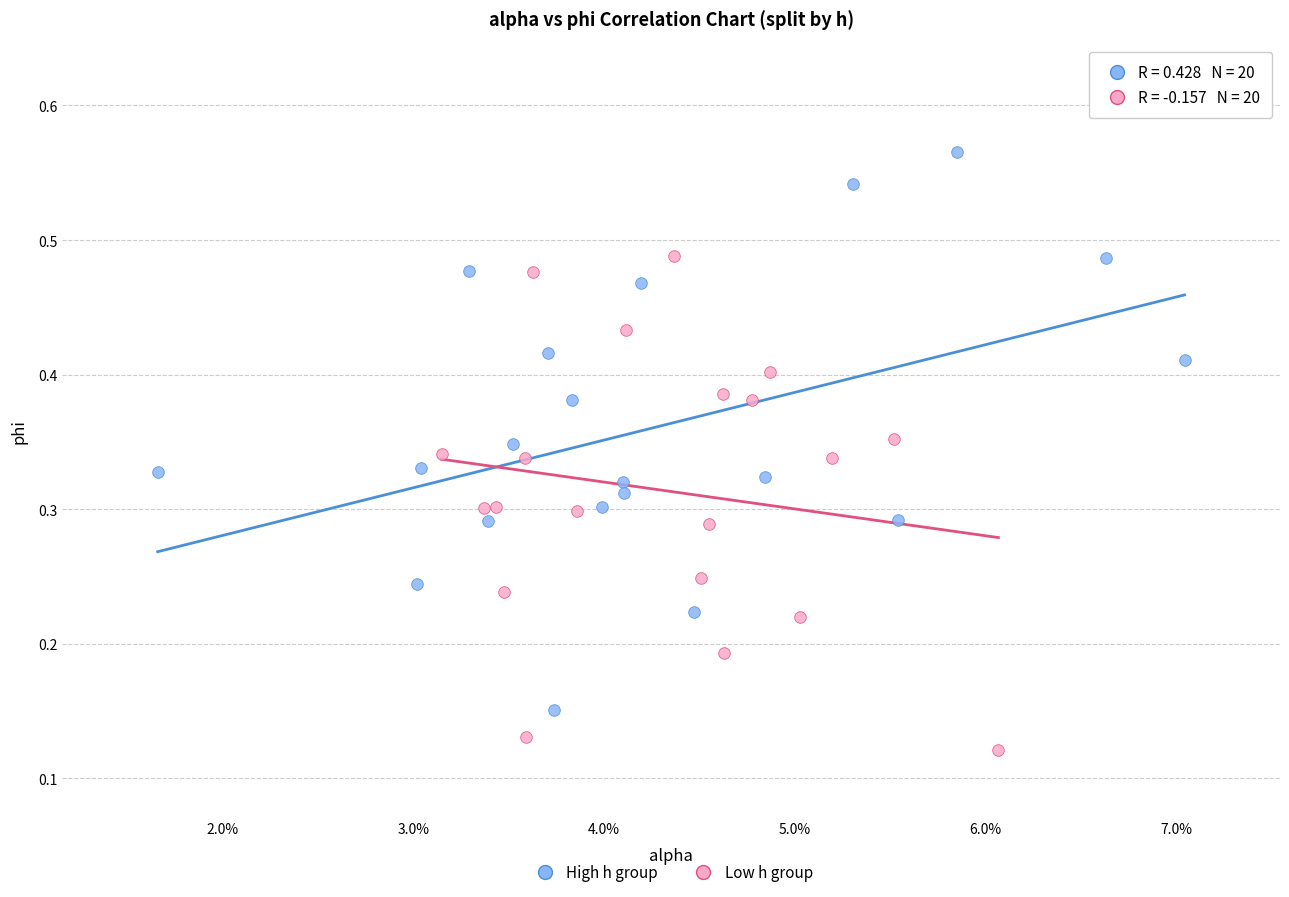

Which series contains the lowest Y value?

Low h group